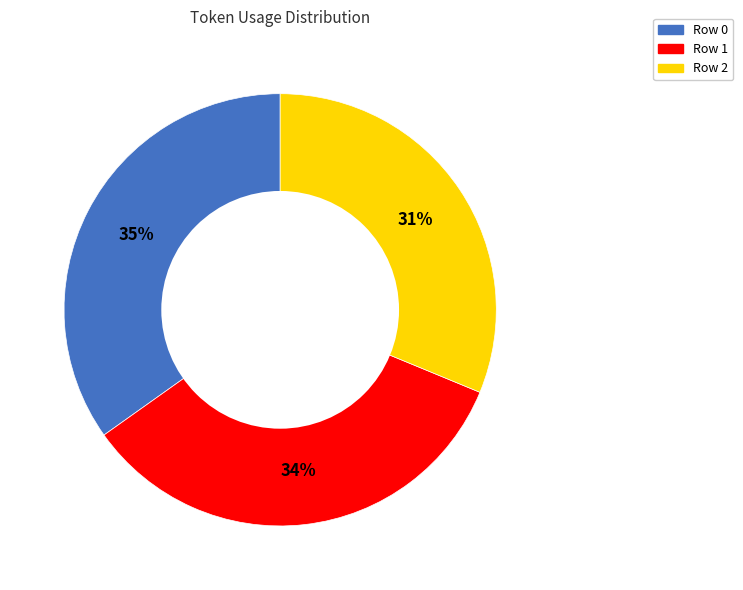

What percentage is the Row 1 slice, to the nearest percent?

34%